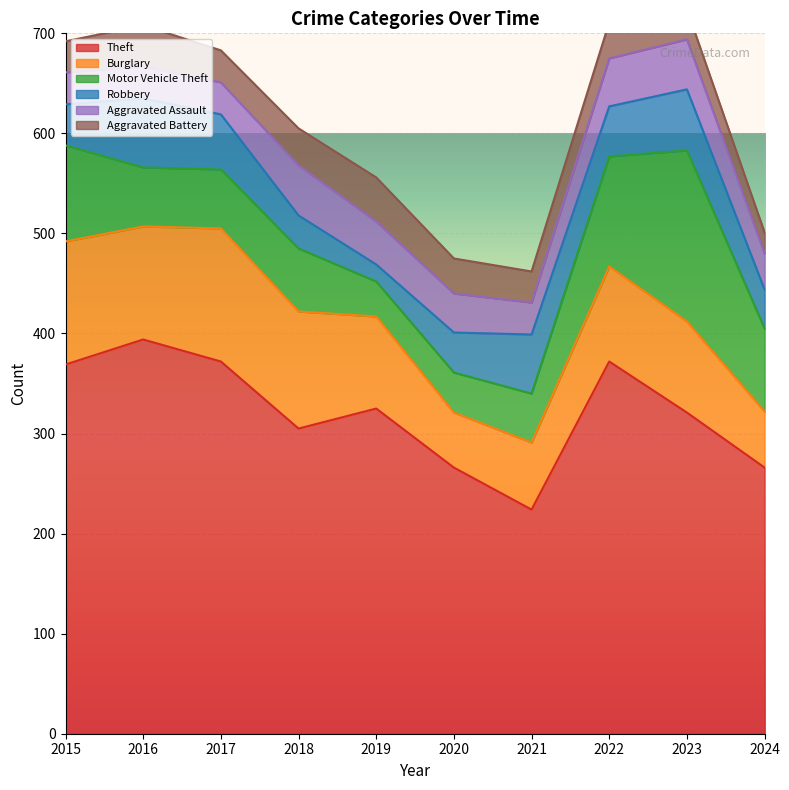

What is the sum of all Aggravated Assault values?

394